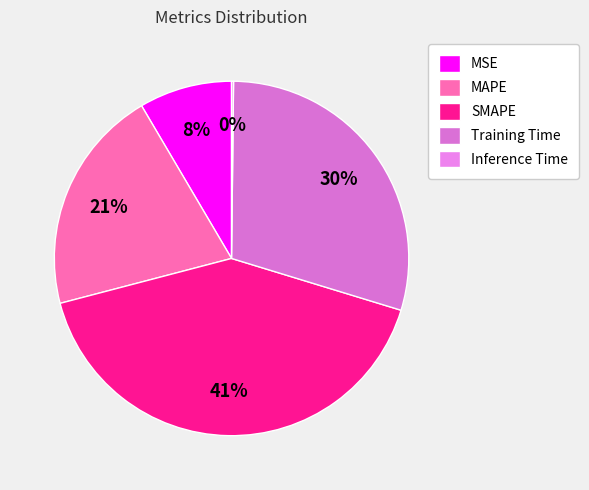

To the nearest percent, what percentage of the pie is MAPE?

21%